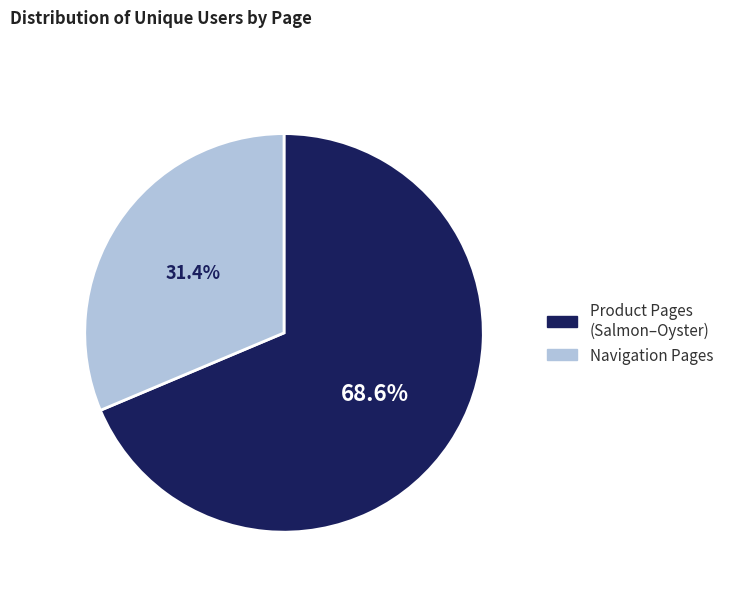

Is there any slice that represents more than half of the pie?

Yes